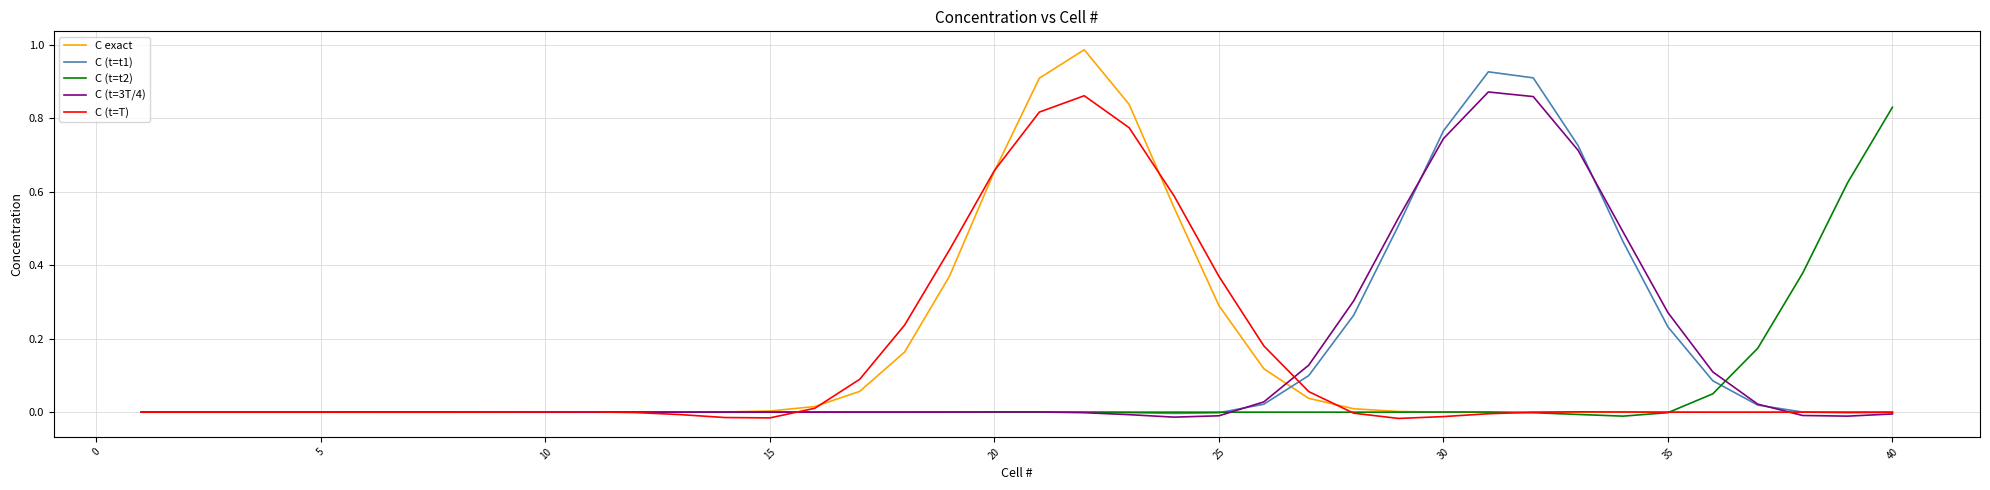

Which series has the widest spread of values?

C exact